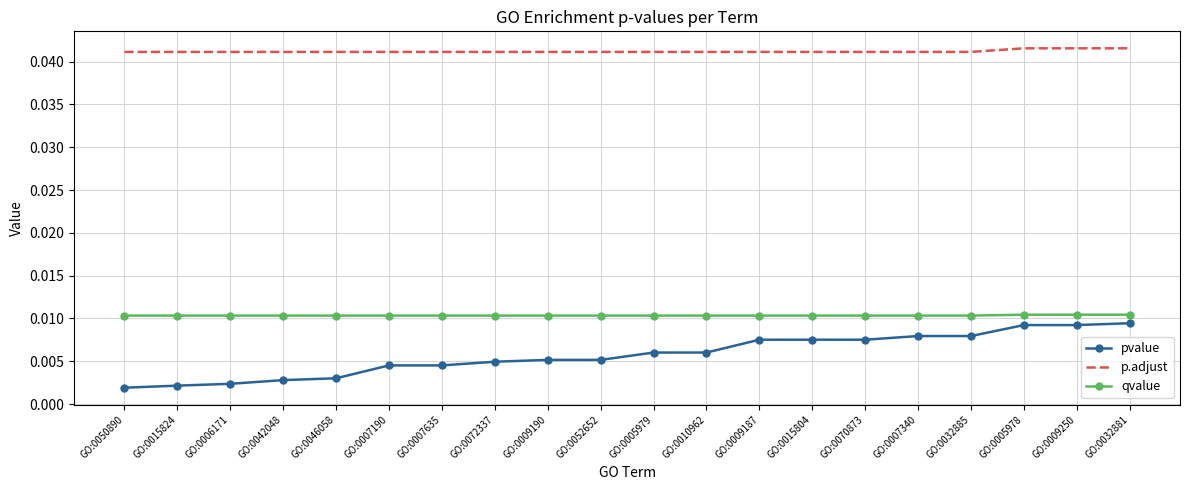

Which series has the largest range (max minus min)?

pvalue